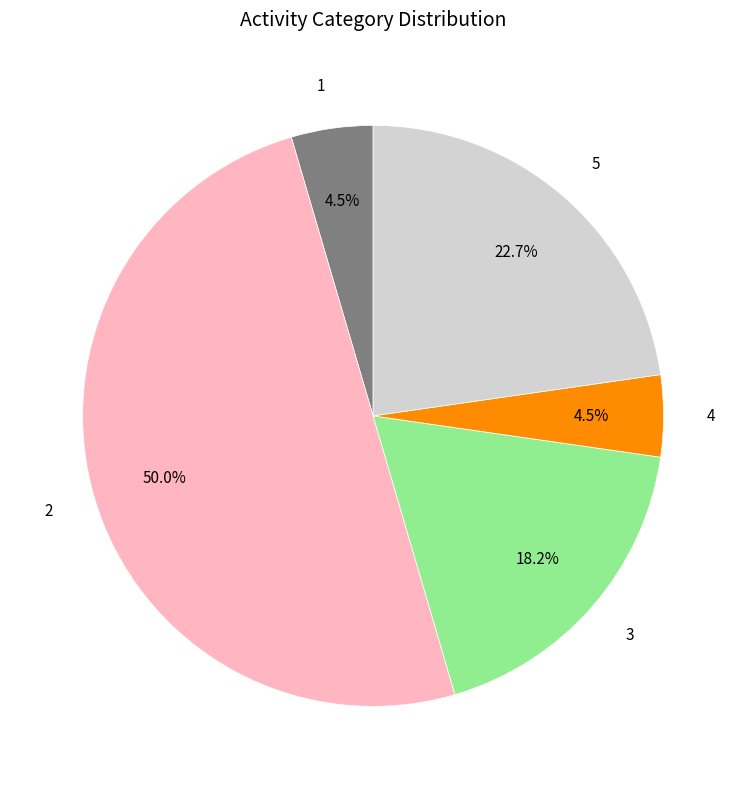

Is the sum of 4 and 3 greater than half?

No